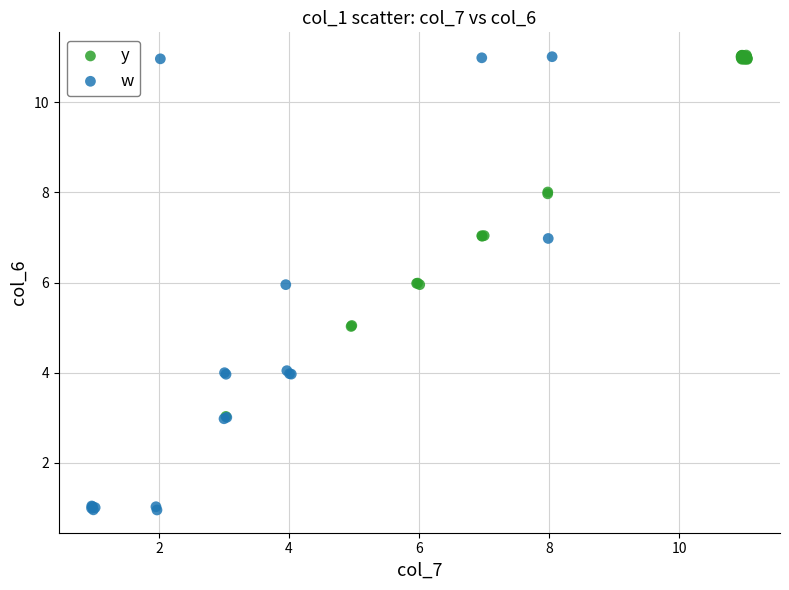

Which series has the largest Y range (max minus min)?

w